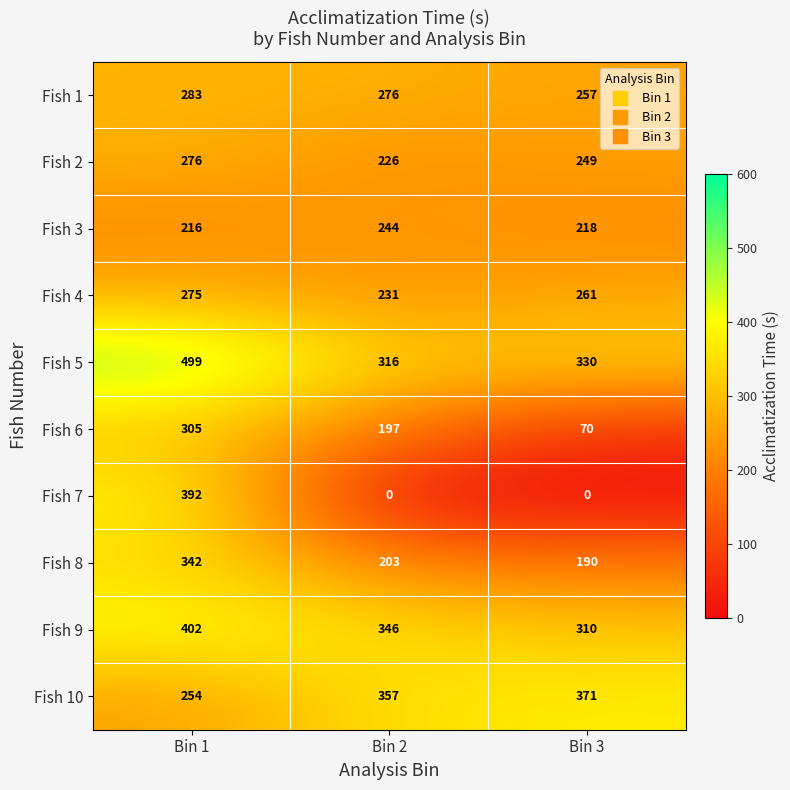

Reading left to right, list all the values displayed in this chart.

Fish 1: 283	276	257
Fish 2: 276	226	249
Fish 3: 216	244	218
Fish 4: 275	231	261
Fish 5: 499	316	330
Fish 6: 305	197	70
Fish 7: 392	0	0
Fish 8: 342	203	190
Fish 9: 402	346	310
Fish 10: 254	357	371